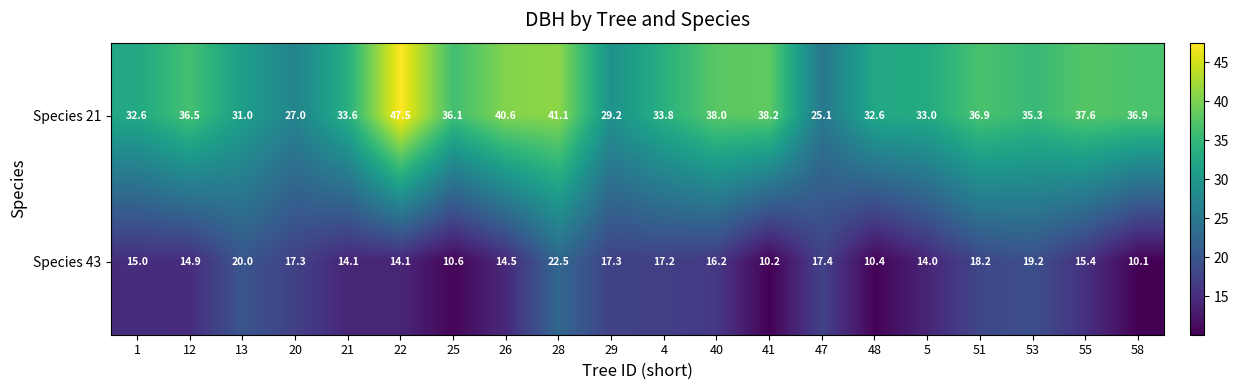

Where does the Species 21 series first go above 36?

12